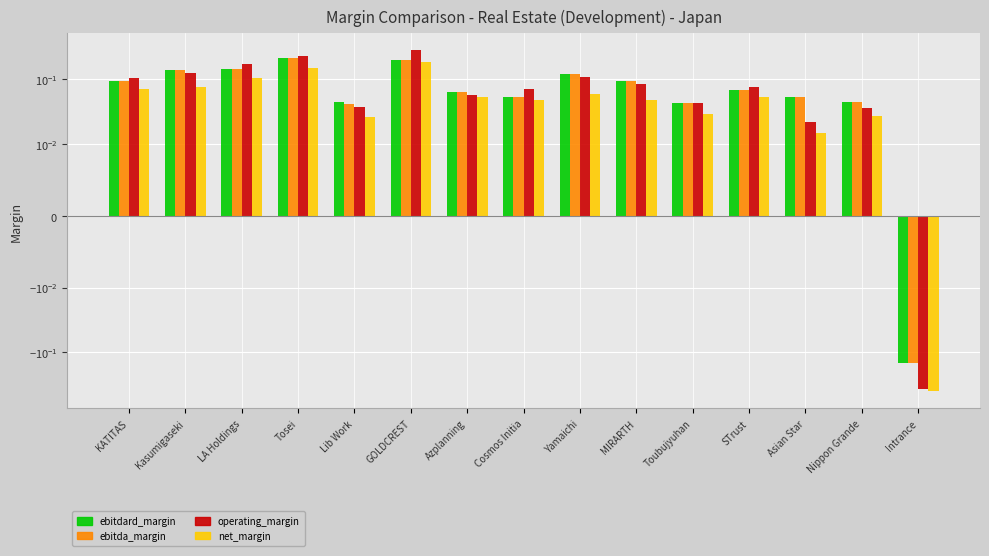

How many distinct data groups are displayed?

4